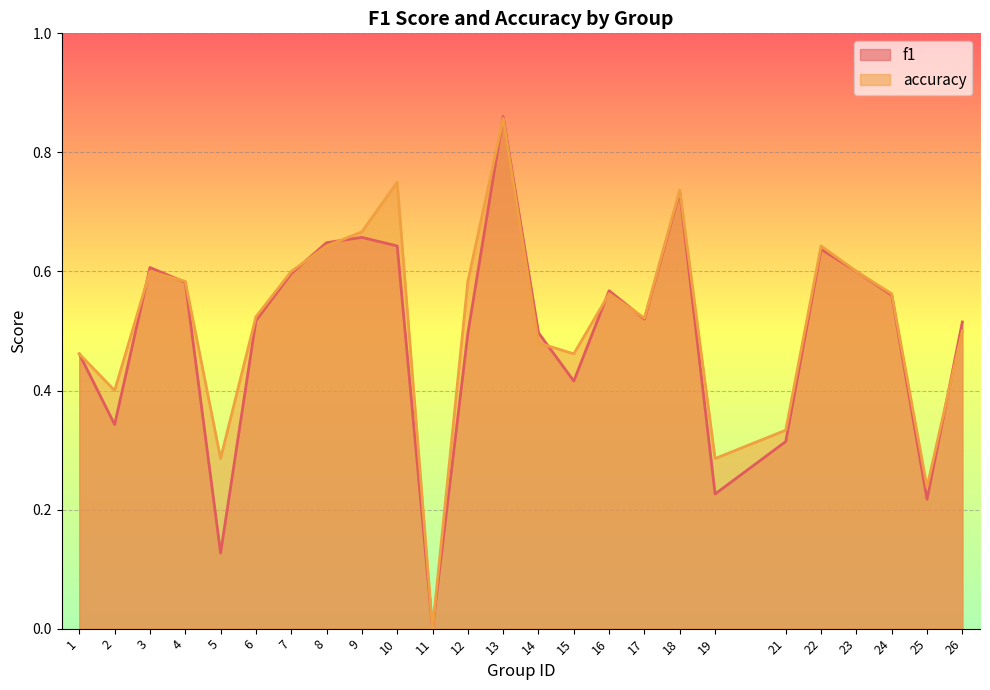

The accuracy series shows 0.6 at 24. True or false?

True